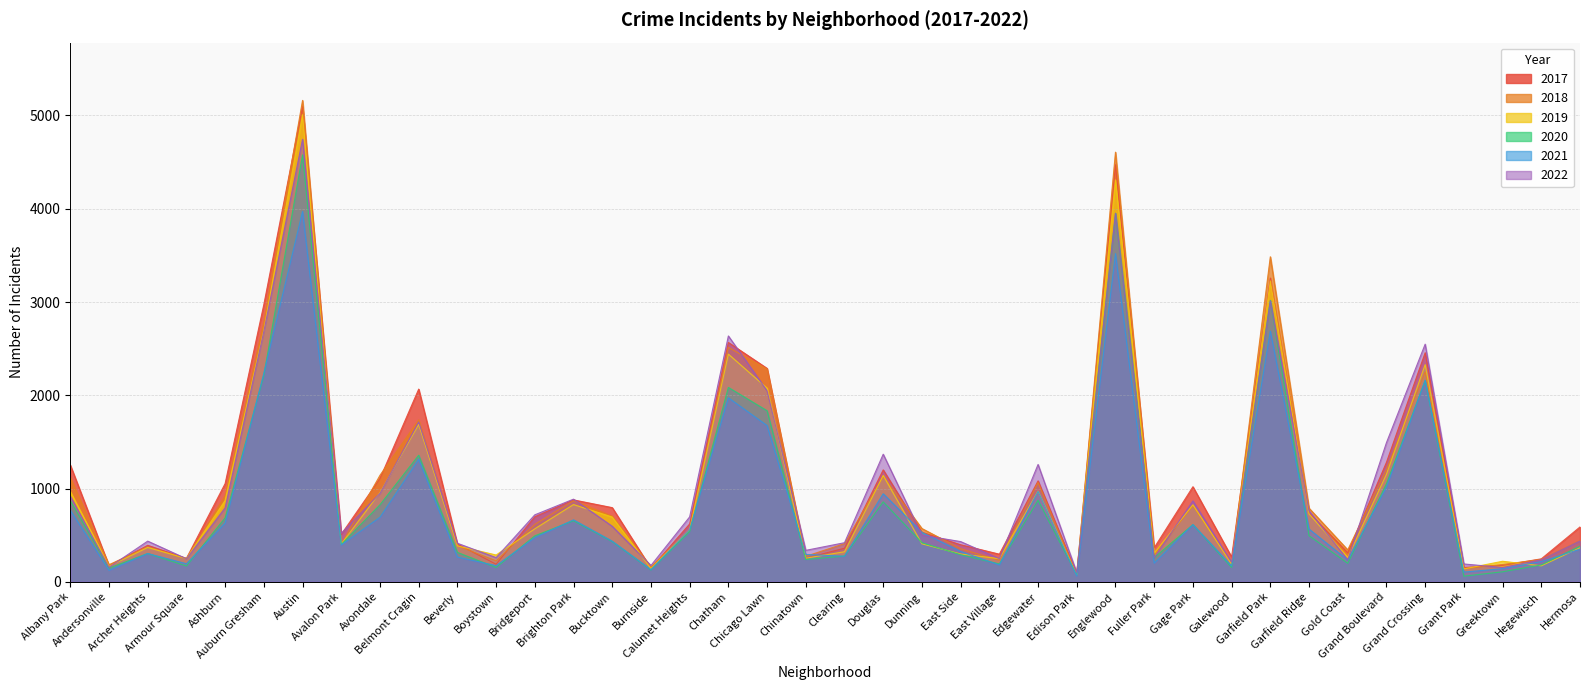

What is the value of the 2021 point at the 5th from the left?

629